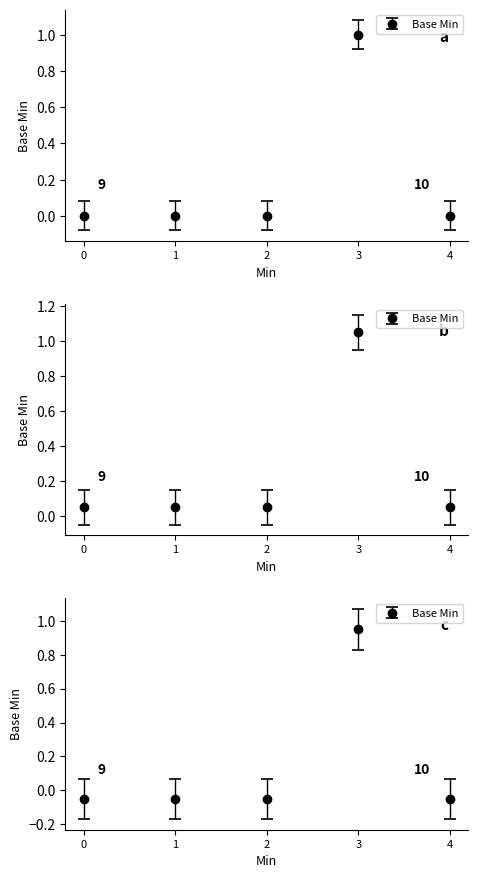

Count the values in the range 0 to 1.

5